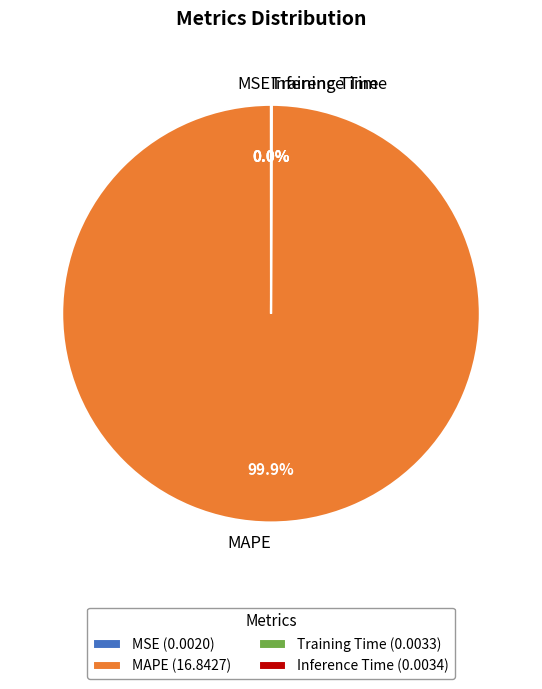

To the nearest percent, what is the combined percentage of Inference Time and MAPE?

100%